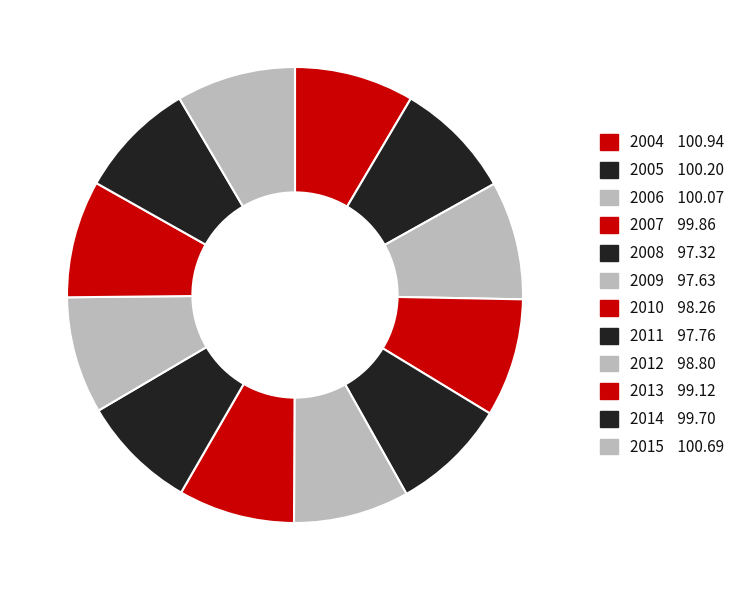

The 2013 slice represents 8% of the pie. True or false?

True